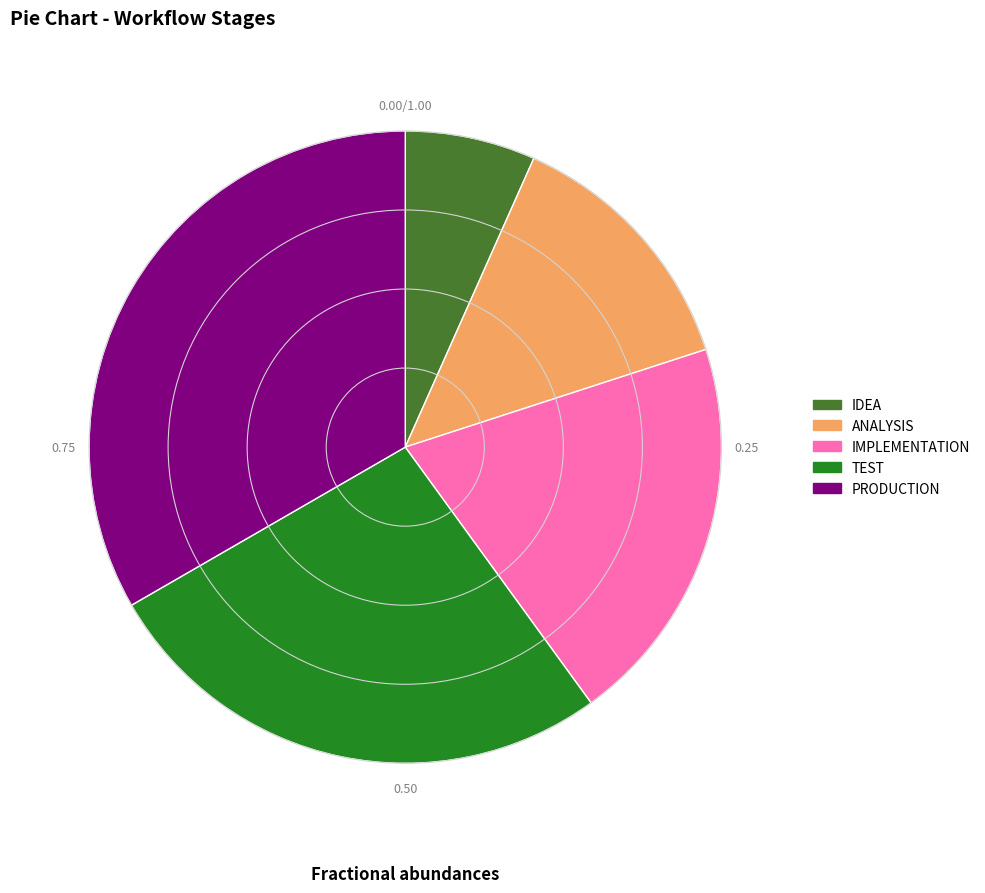

Between PRODUCTION and IDEA, which is larger?

PRODUCTION